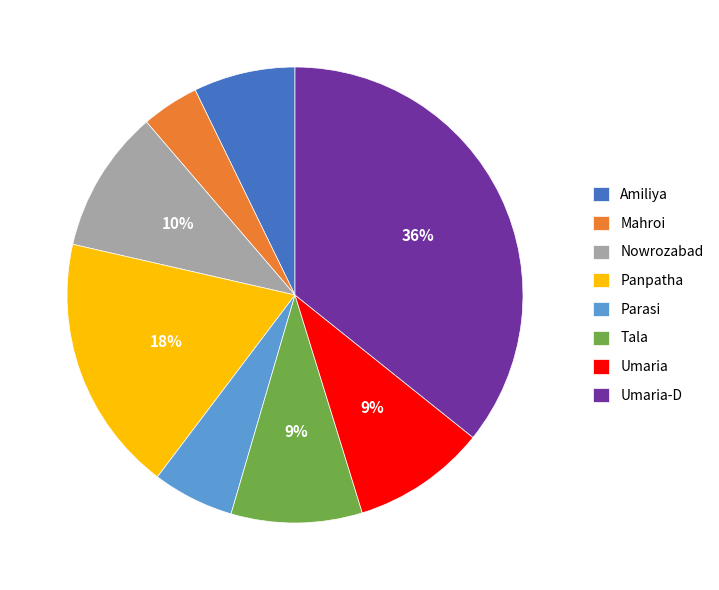

Combined, do Parasi and Amiliya account for over 50%?

No